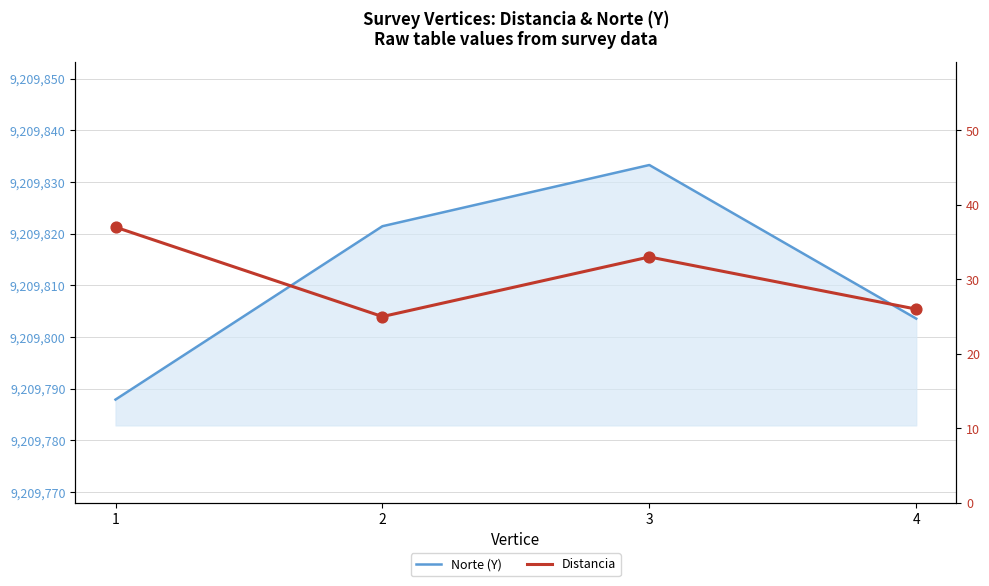

Which series has the largest Y range (max minus min)?

Norte (Y)